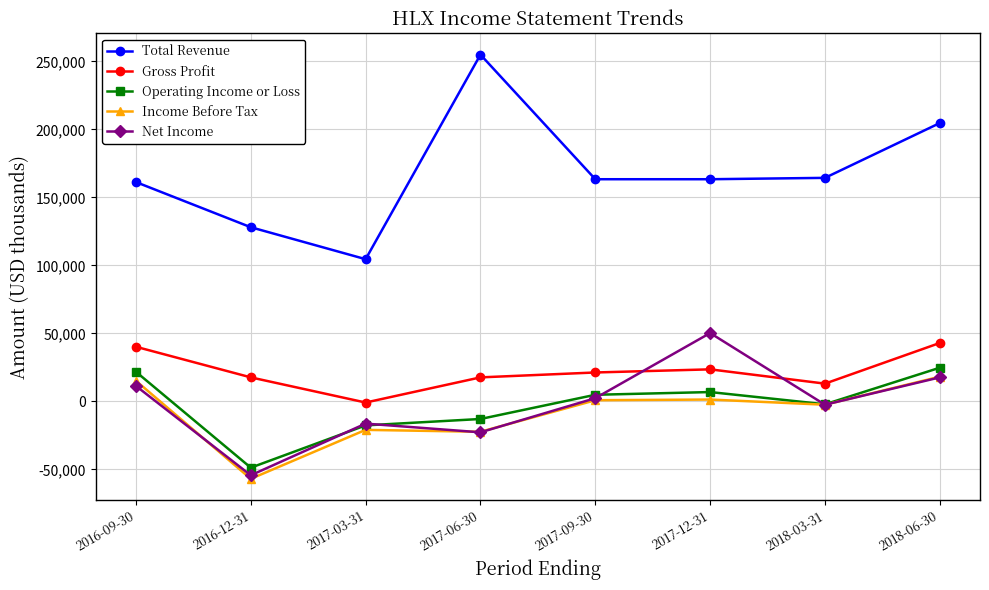

What is the difference between the maximum and minimum values in the Operating Income or Loss series?

73500